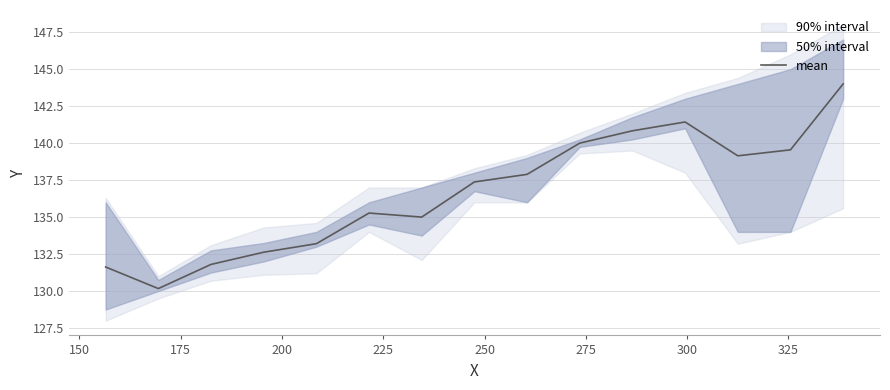

Is this an area chart (filled region under the line)?

No